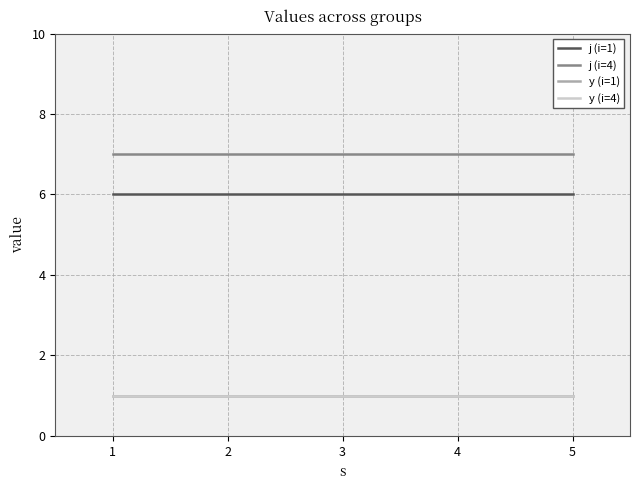

Rank the series by their maximum value, from highest to lowest.

j (i=4), j (i=1), y (i=1), y (i=4)